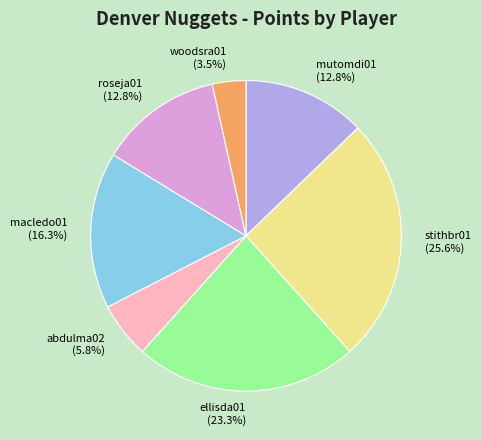

What percentage is the mutomdi01 slice, to the nearest percent?

13%